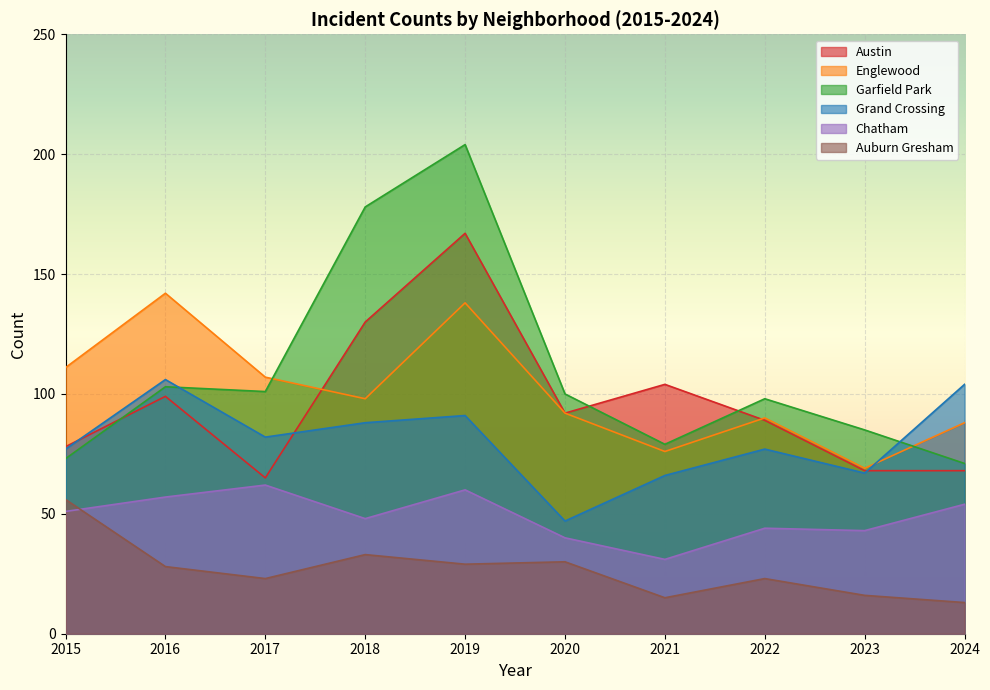

What is the difference between the highest and lowest values at 2015?

60